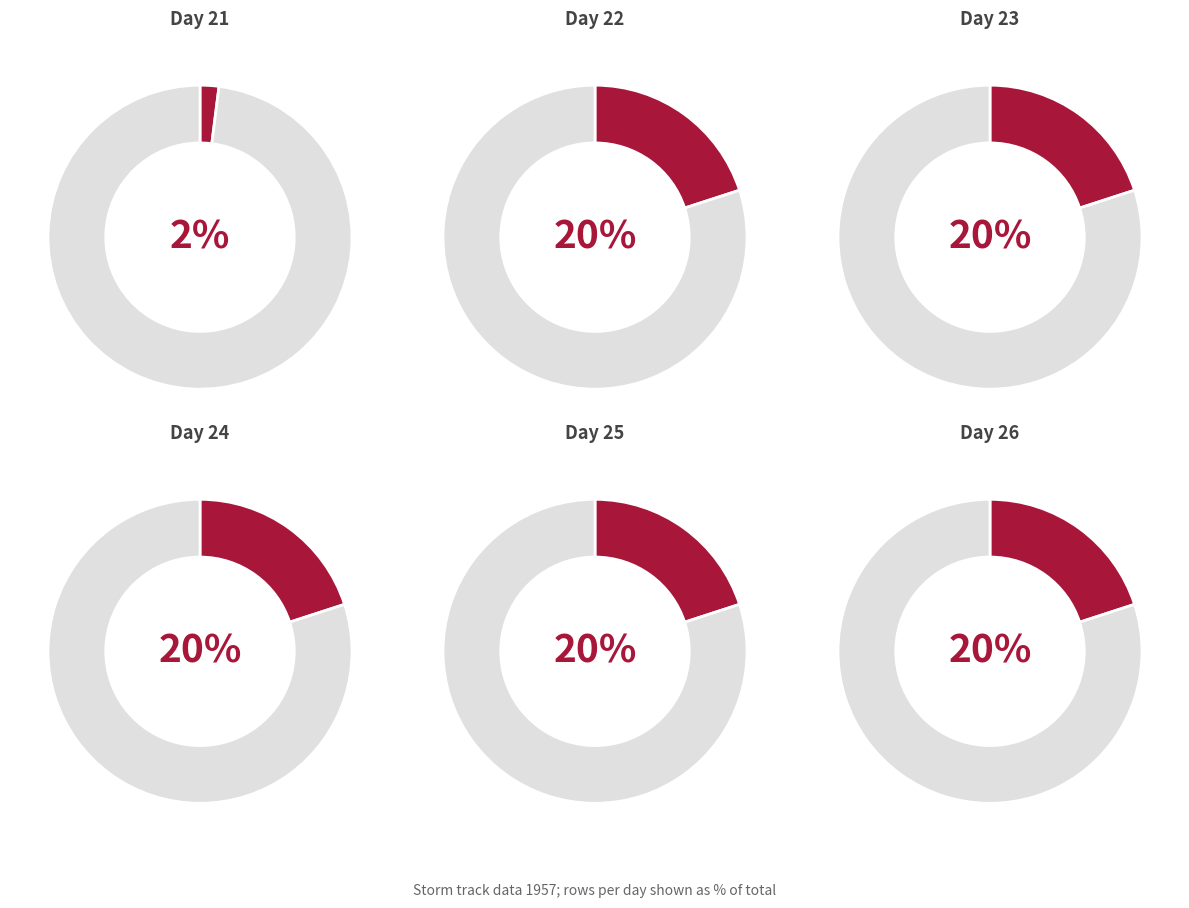

What is the ratio of the value at day 23 to the value at day 24?

1.0